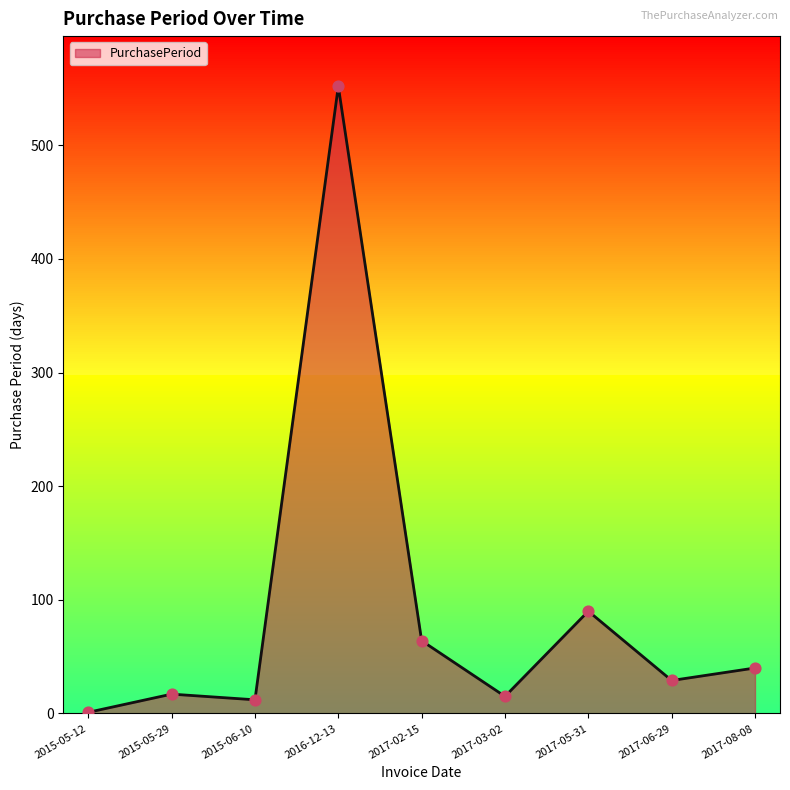

Approximately how many times larger is the value at 2017-08-08 compared to 2017-06-29?

1.4